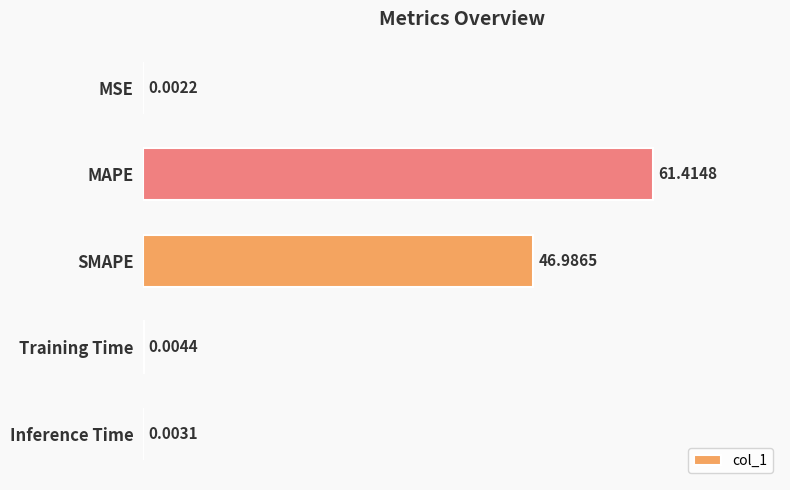

What is the sum of all values?

108.4